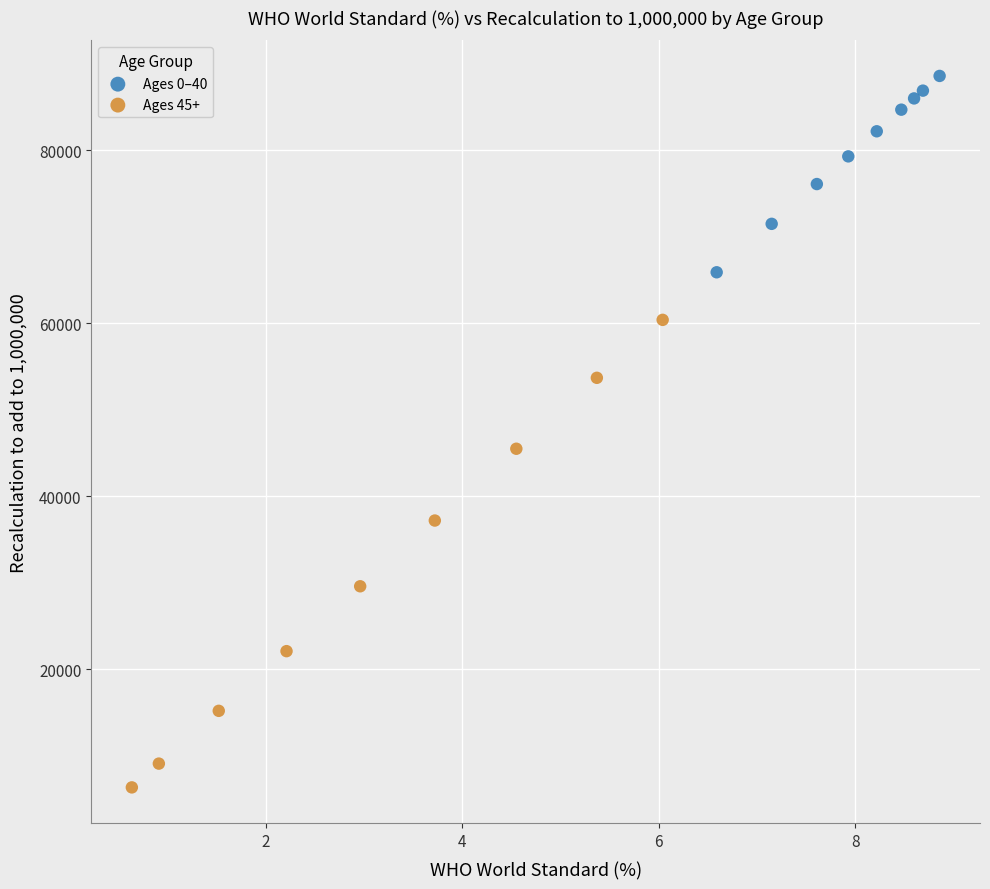

Which series contains the lowest Y value?

Ages 45+